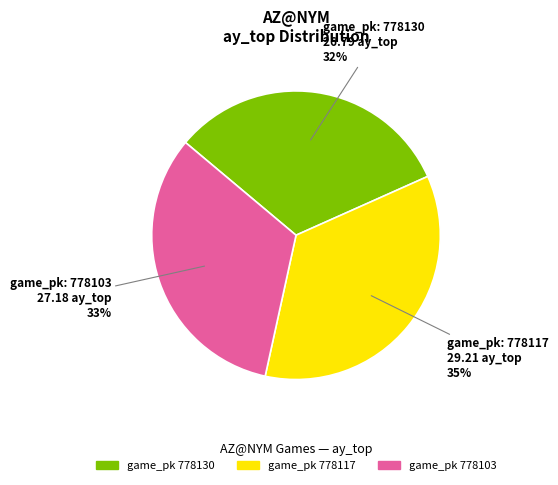

Count the number of slices in the pie.

3